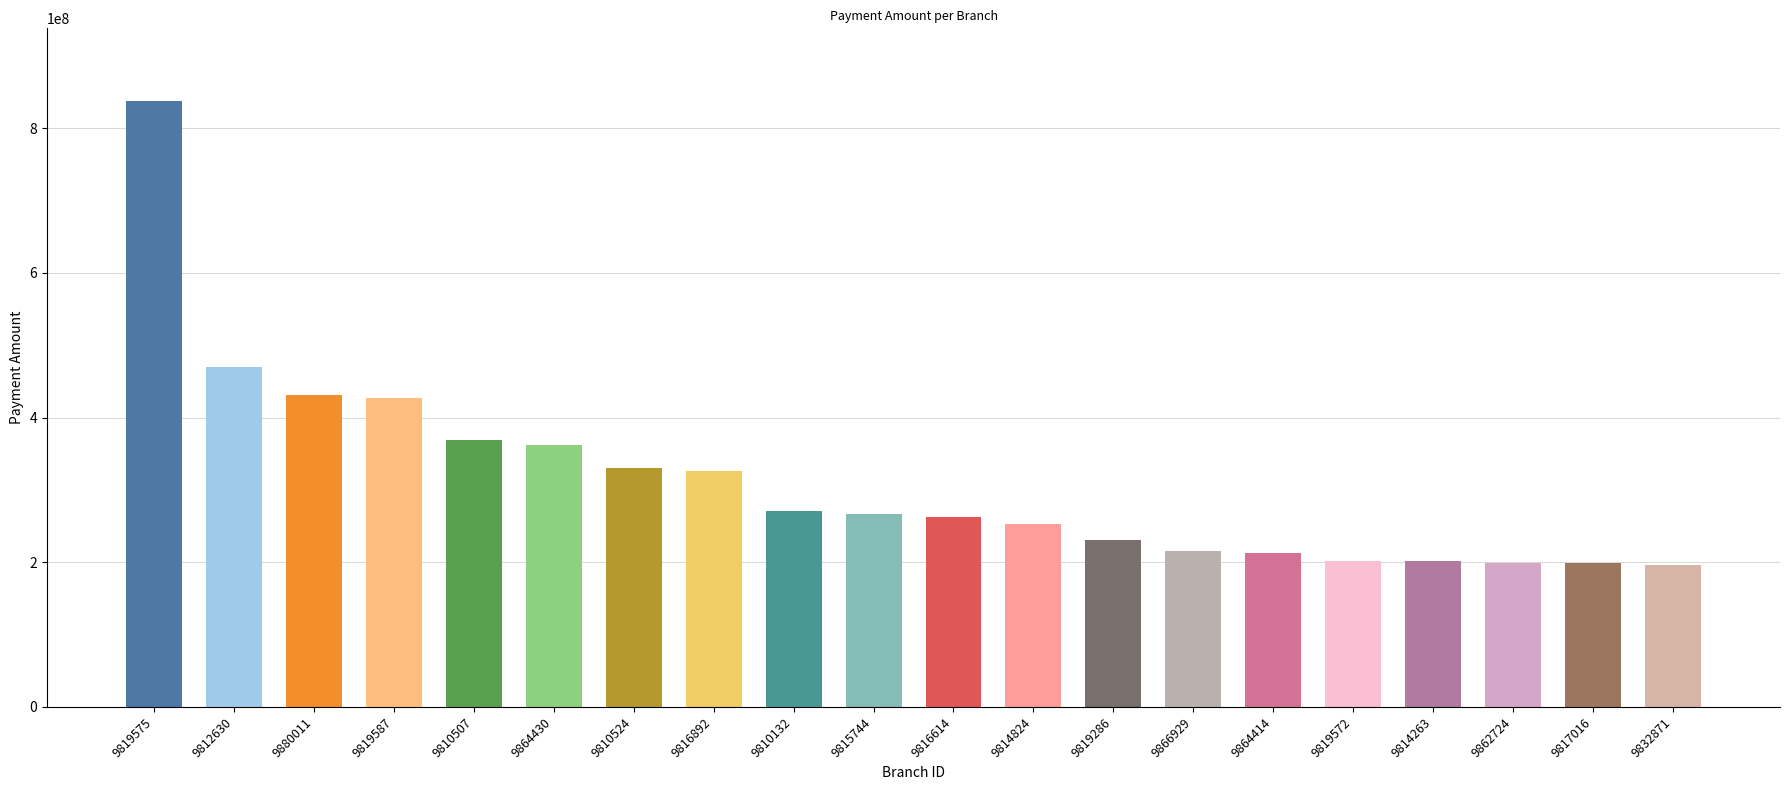

Between 9819587 and 9810132, which is larger?

9819587